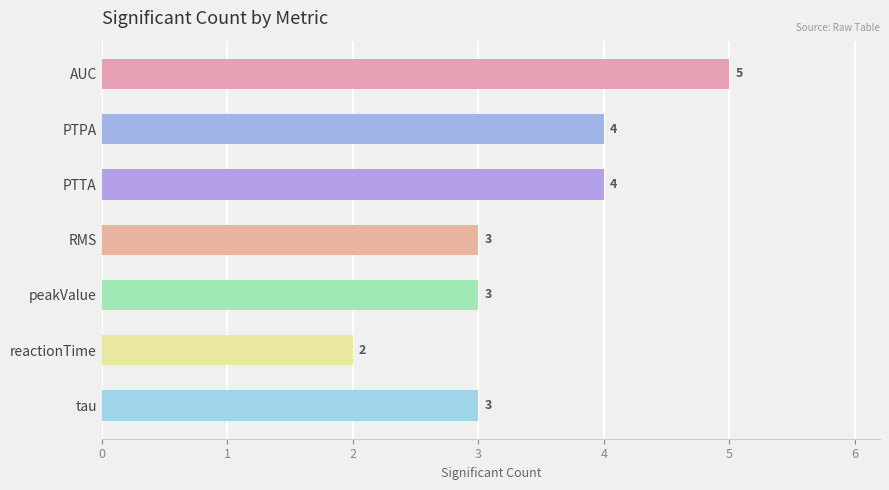

Are the bars grouped side by side (vs. stacked)?

No